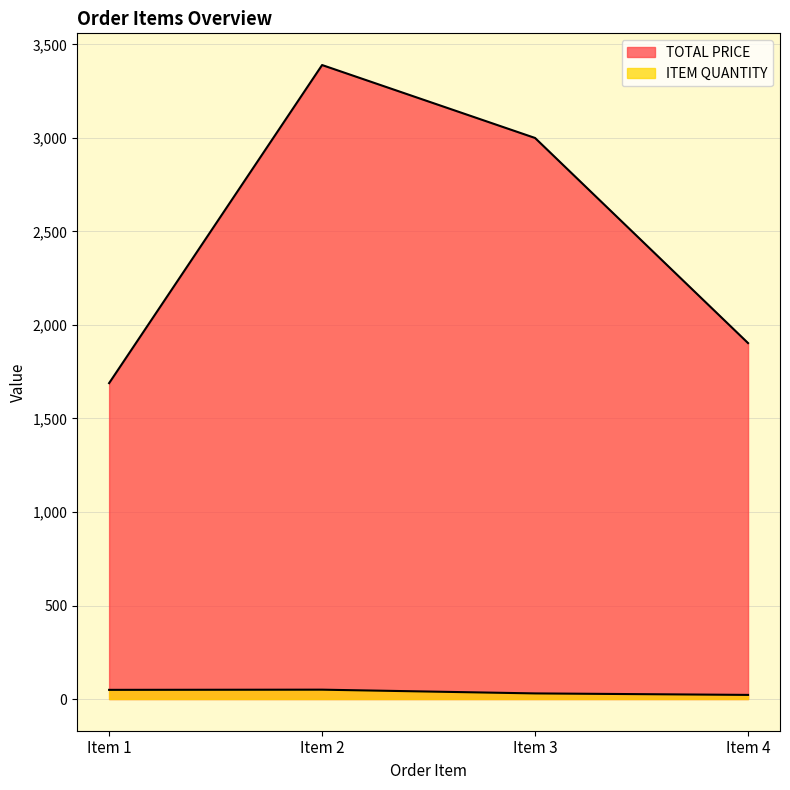

Between Item 3 and Item 4, which series saw the biggest shift?

TOTAL PRICE